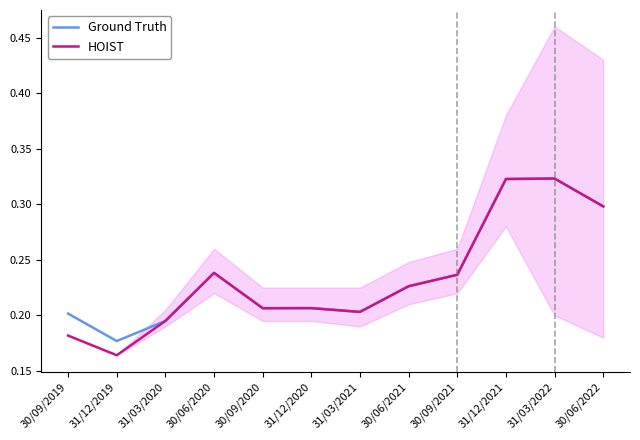

The HOIST series shows 0.3 at 31/03/2022. True or false?

True